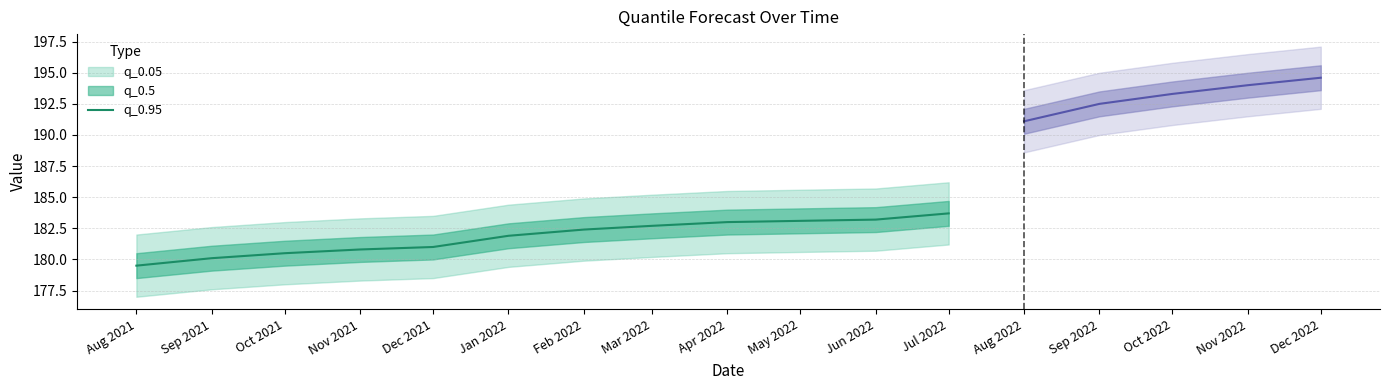

Where does the data first go above 182?

Feb 2022